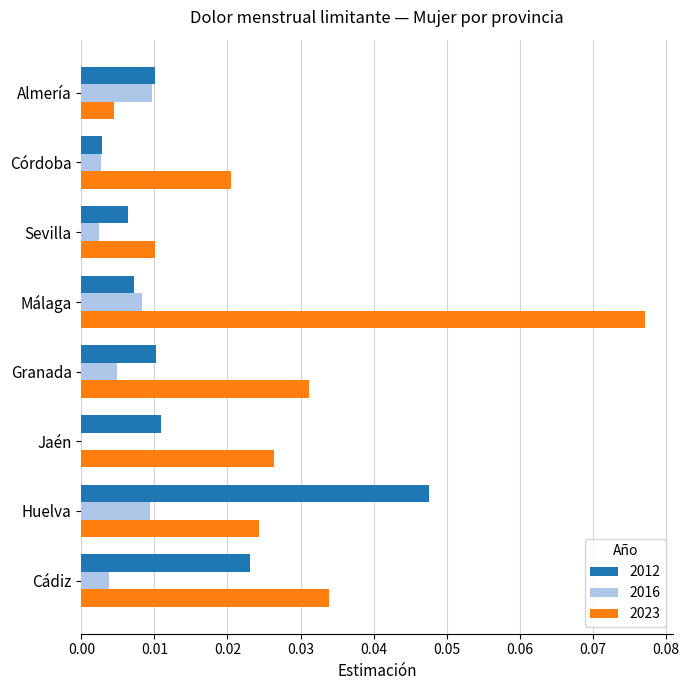

Between Huelva and Almería, which series saw the biggest shift?

2012